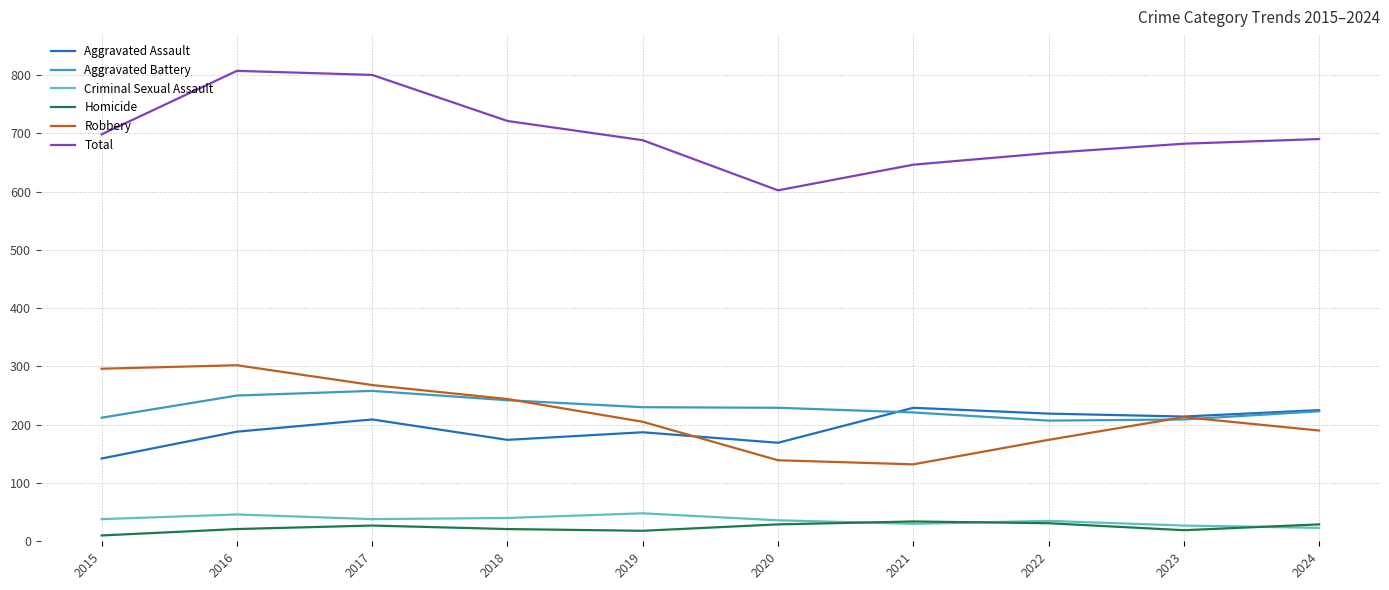

Does the chart display data point markers on the line(s)?

No